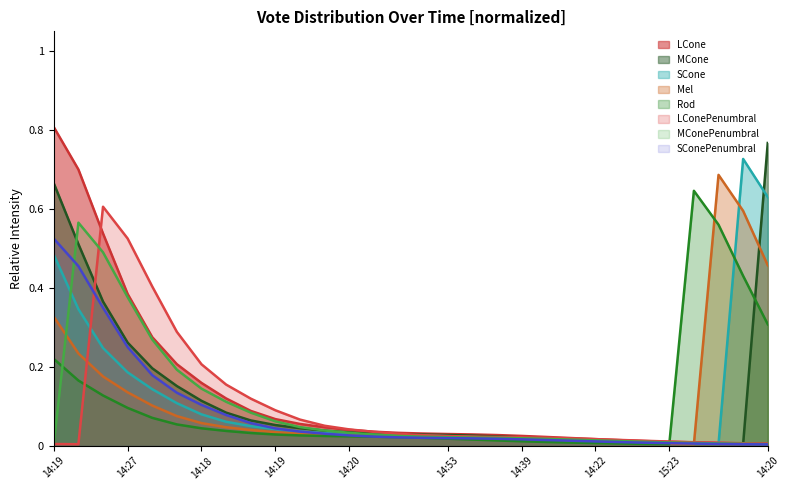

True or false: the data shows 0.2 at 14:21.

False